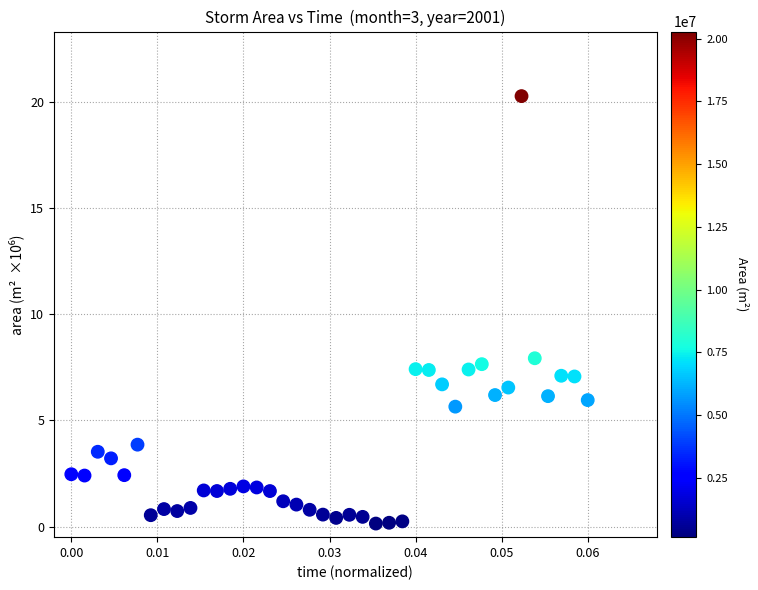

What is the range of Y values (max minus min)?

20.1